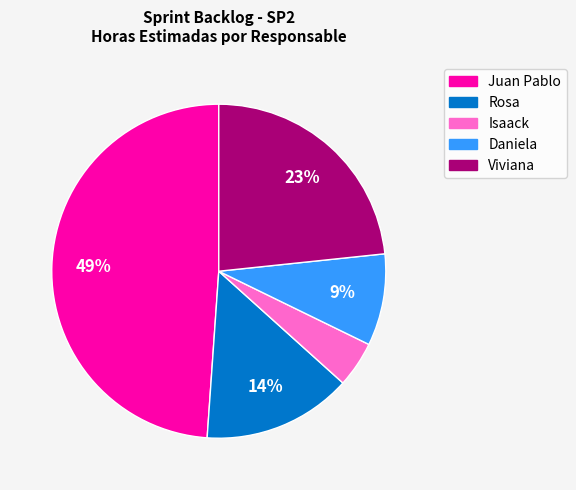

Between Juan Pablo and Viviana, which is larger?

Juan Pablo